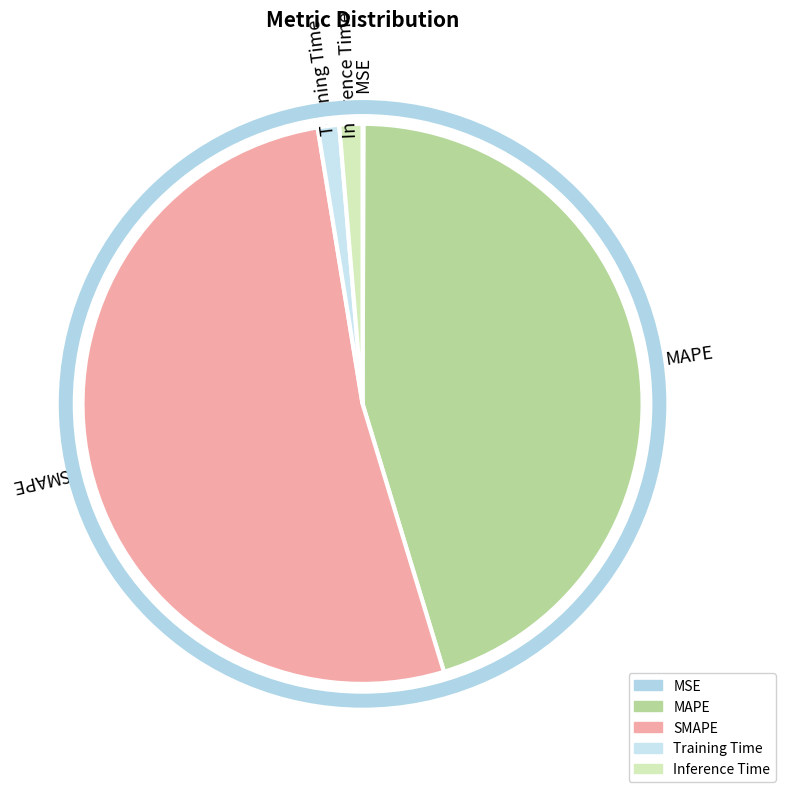

Does Training Time represent more than half of the total?

No